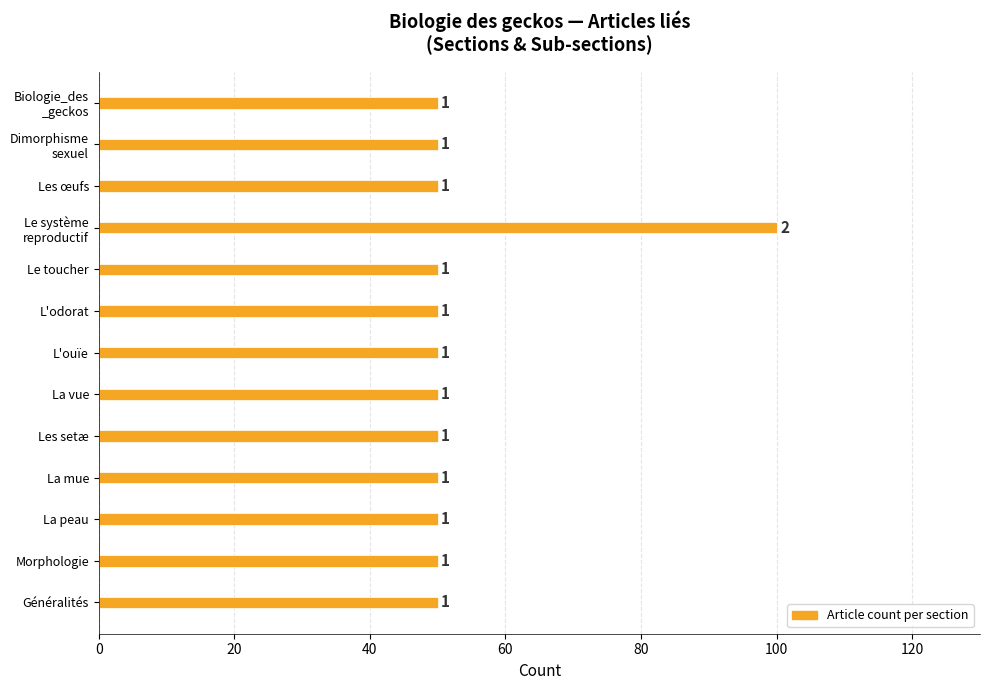

Does the chart contain any negative values?

No